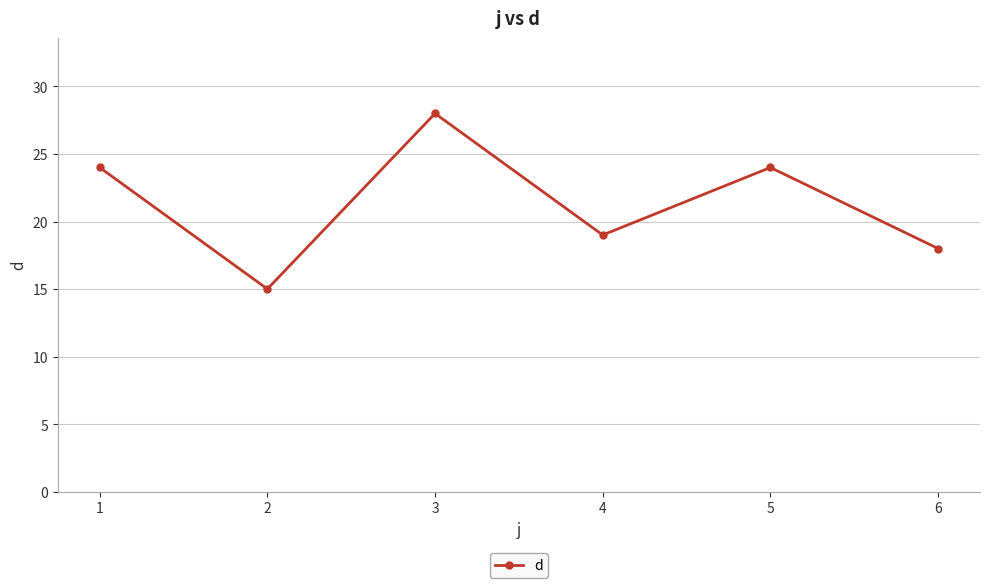

What is the difference between the maximum and minimum values?

13